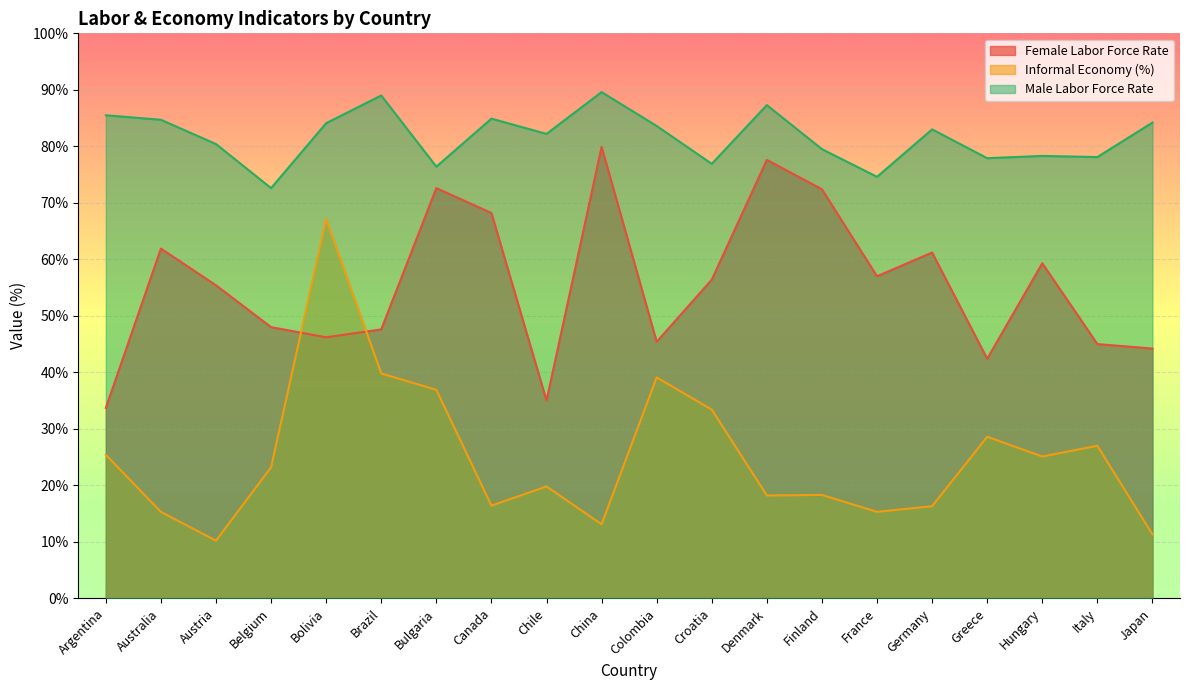

Which category has the highest value in the lfrmle series?

China